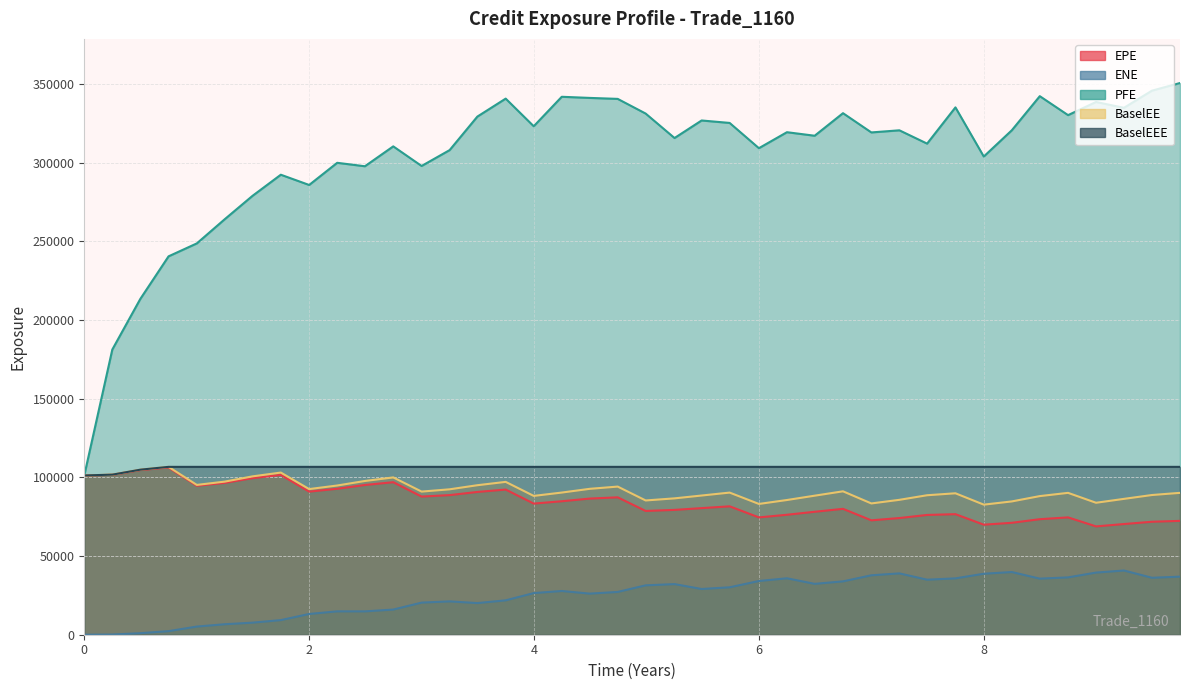

Is it true that BaselEE equals 161005.4 at 14?

False